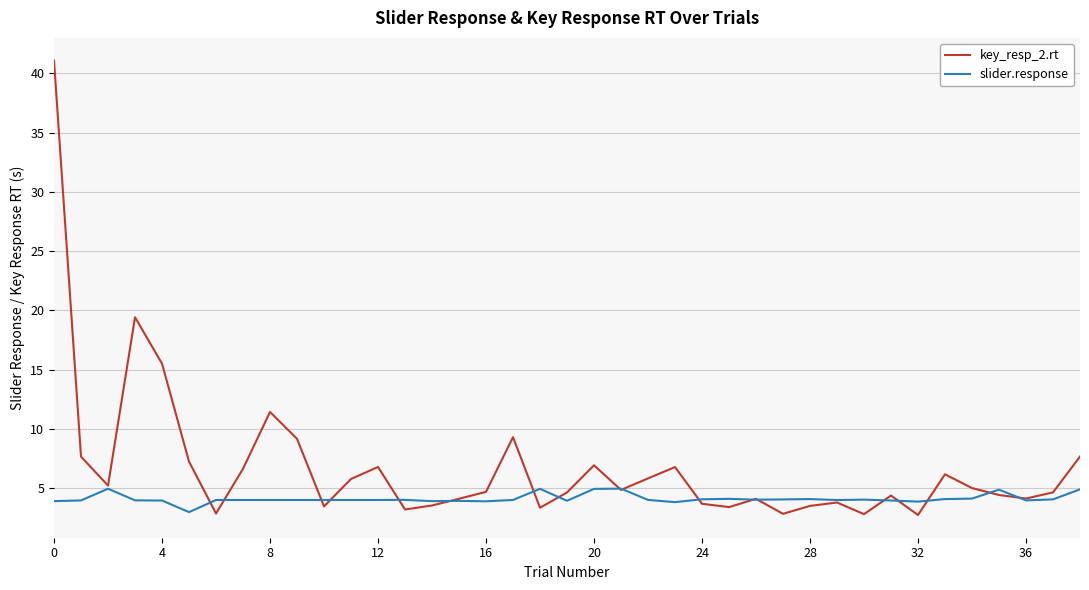

What is the greatest value displayed?

41.1